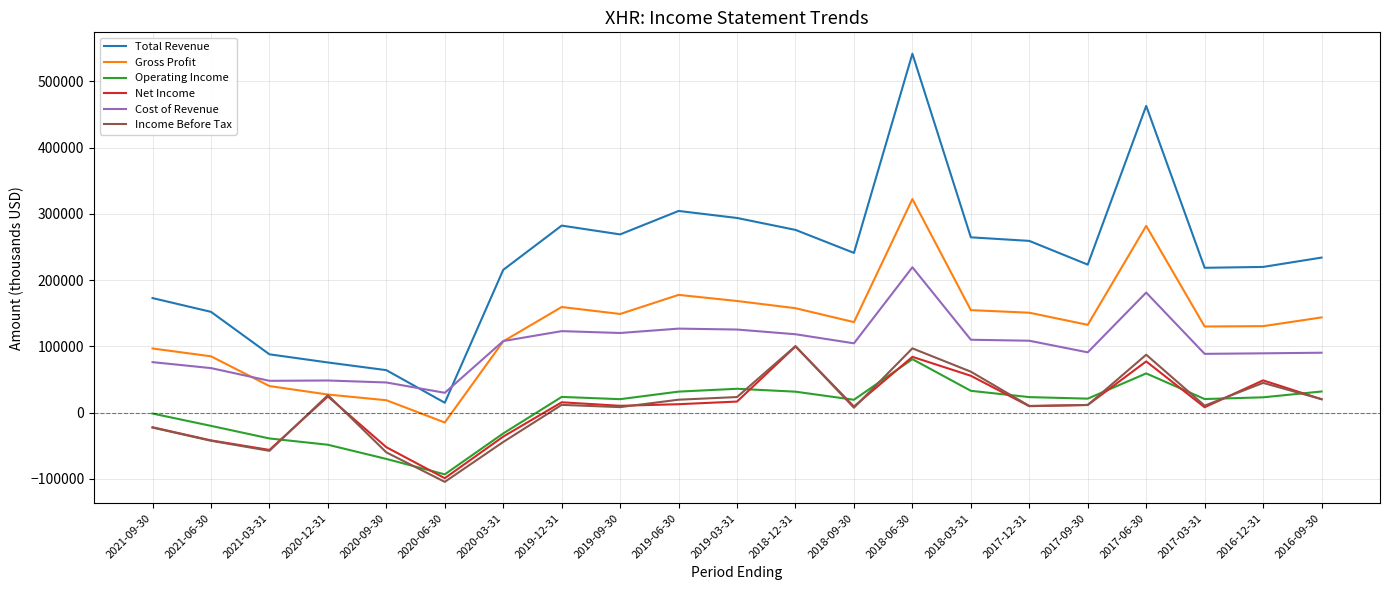

After their last crossing, which series has the higher values: Cost of Revenue or Total Revenue?

Total Revenue